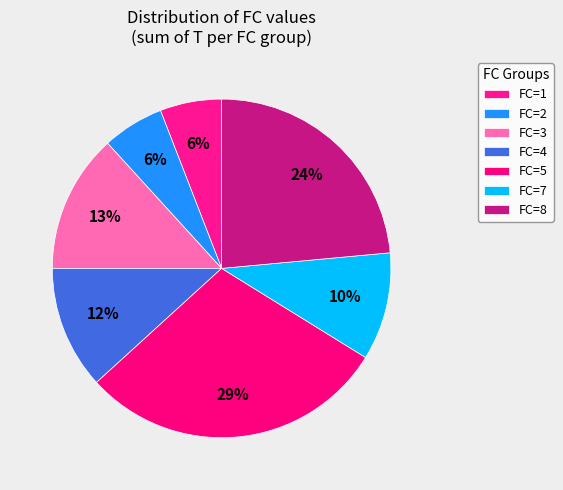

Count the number of slices in the pie.

7